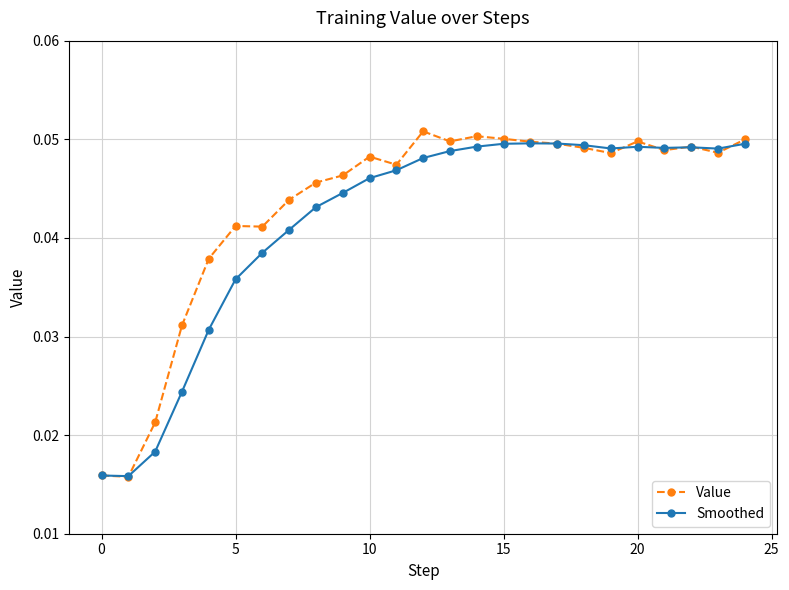

Which series has the largest range (max minus min)?

Value